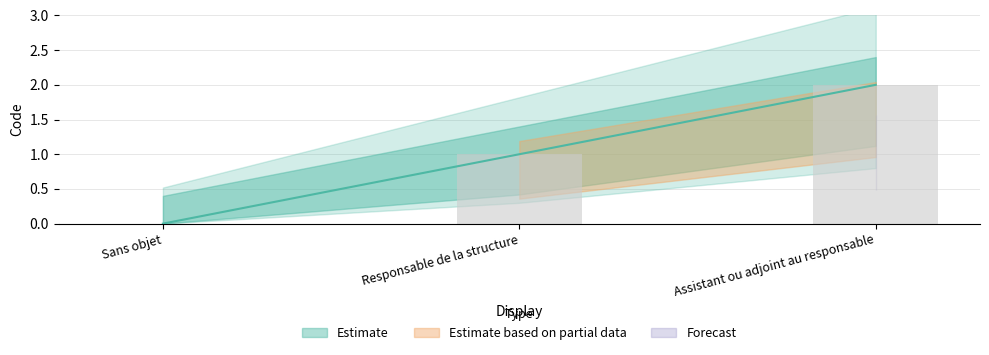

True or false: the data shows 1 at Responsable de la structure.

True